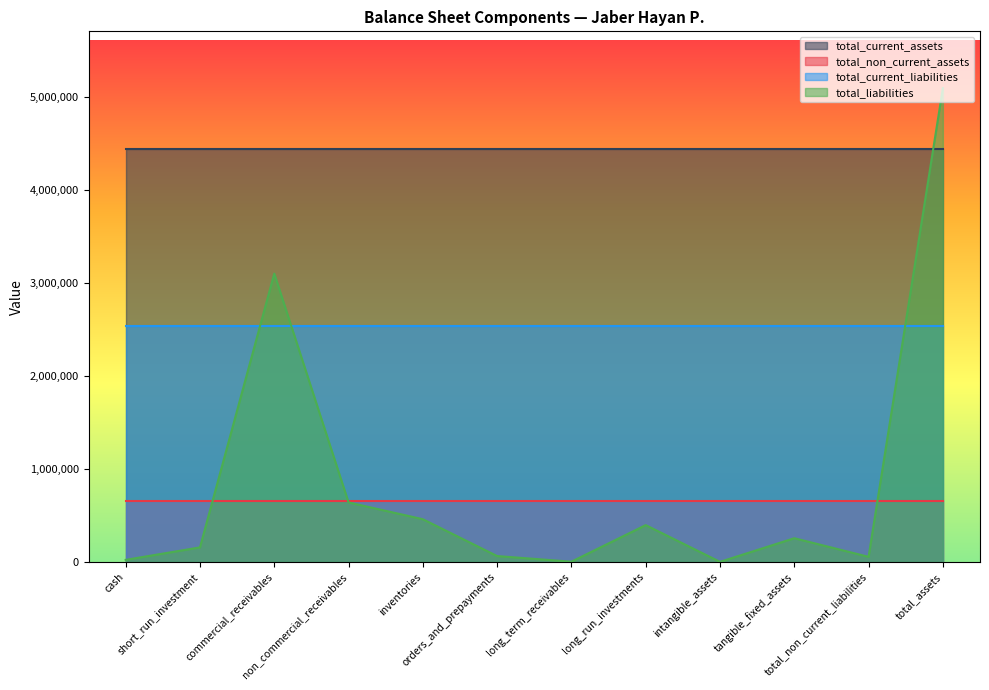

True or false: total_liabilities has more than 2 interior local peaks.

True